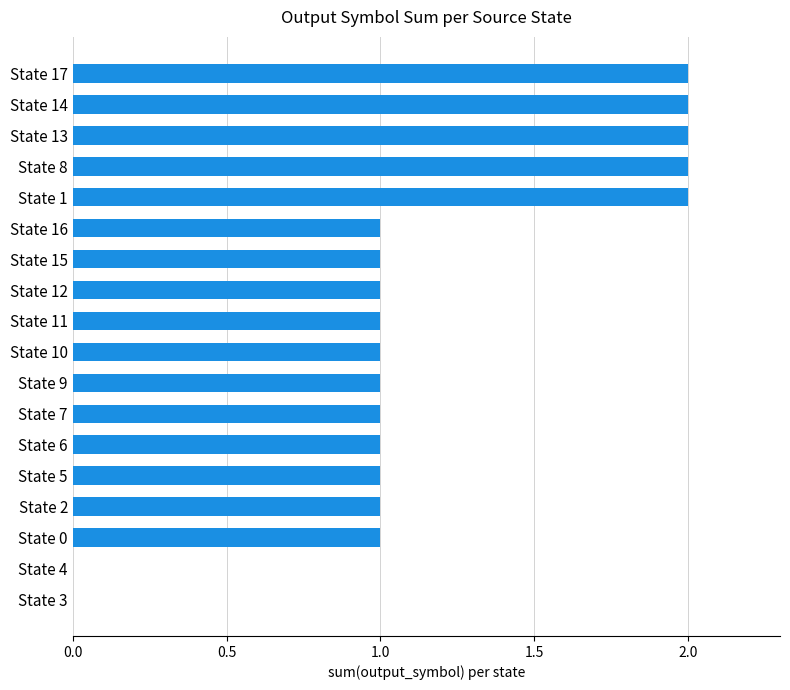

How many values are between 1 and 2?

16